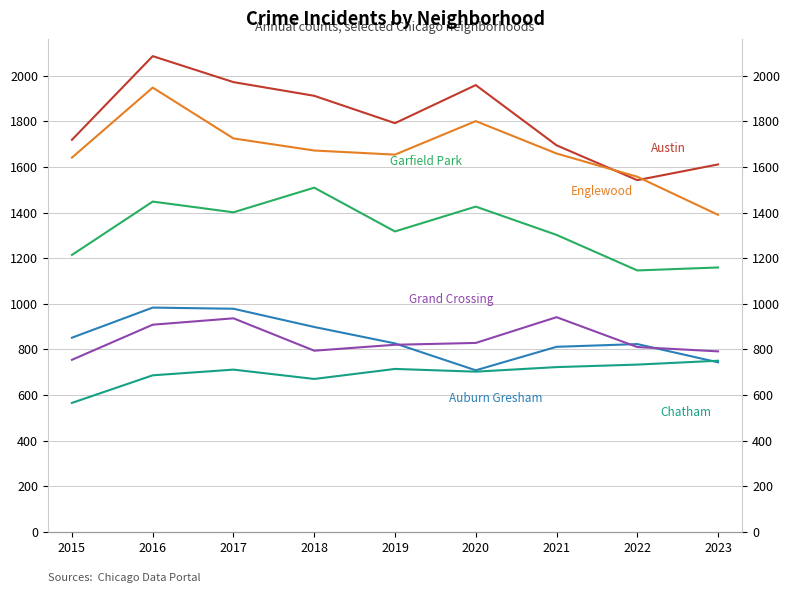

How many values in the Garfield Park series are below 1317?

4